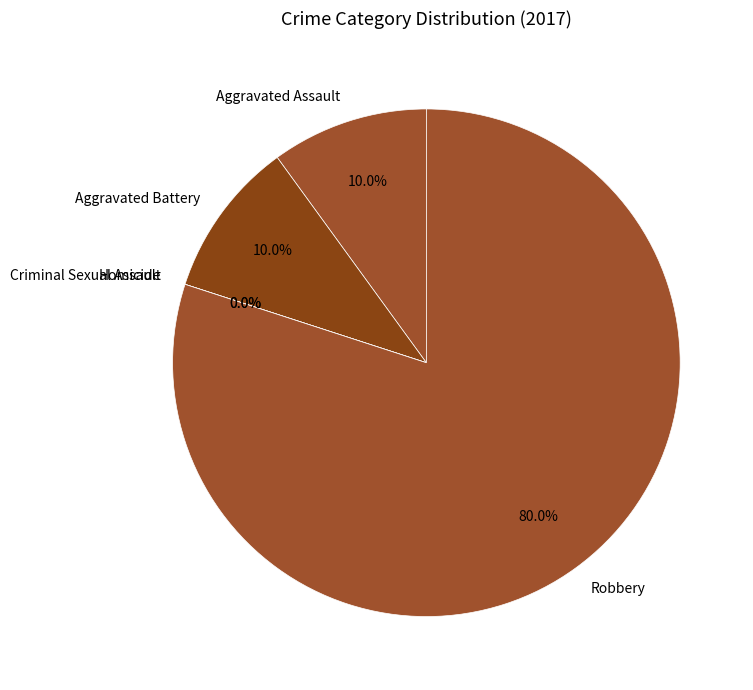

Which category has the biggest portion of the pie?

Robbery